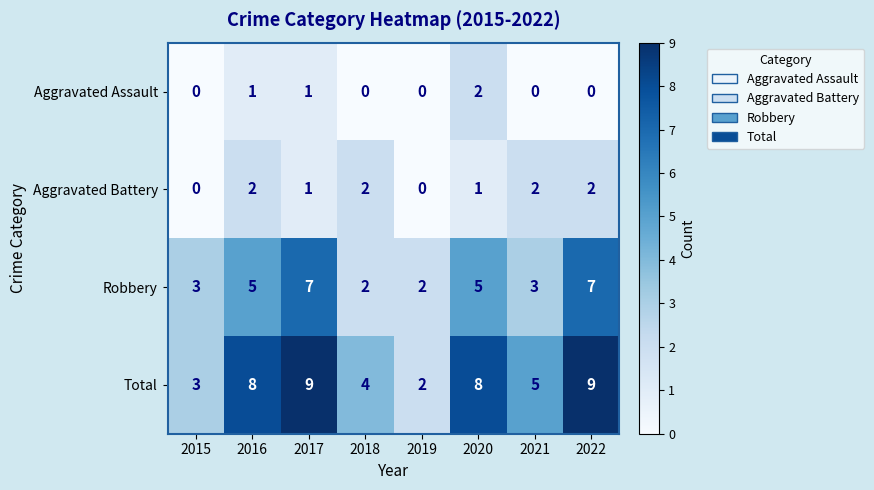

What is the difference between the second highest and minimum values in the Robbery series?

5